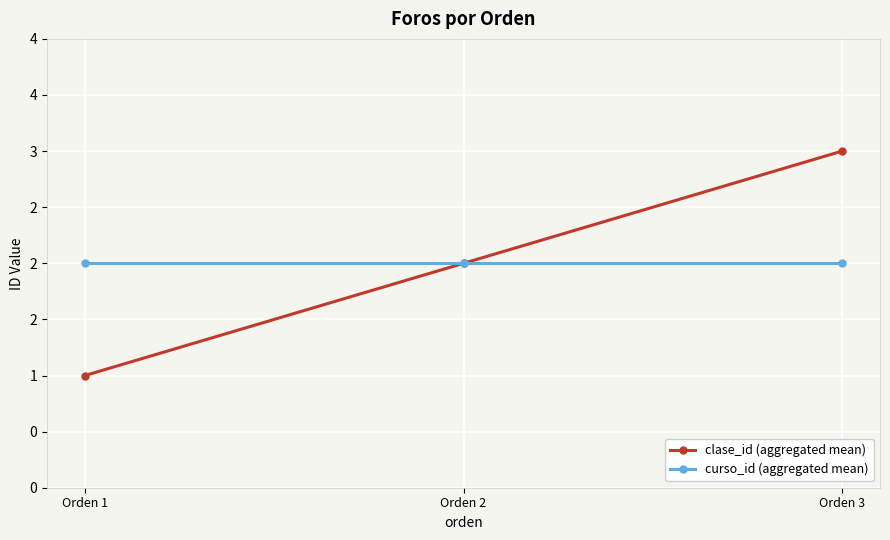

Rank the series at Orden 1 from lowest to highest value.

clase_id (aggregated mean), curso_id (aggregated mean)